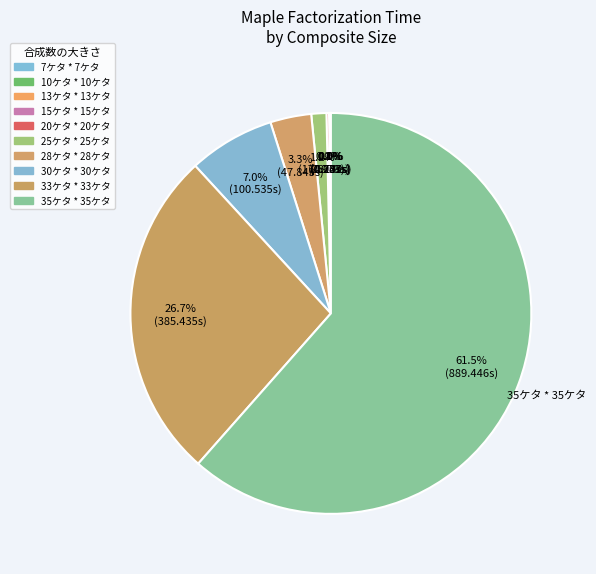

What percentage is the 33ケタ * 33ケタ slice, to the nearest percent?

27%